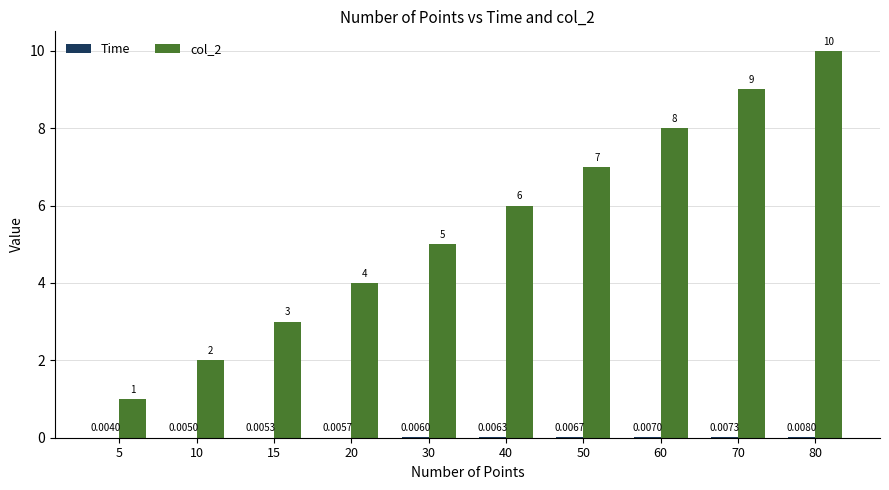

At which category is the sum across all series the highest?

80